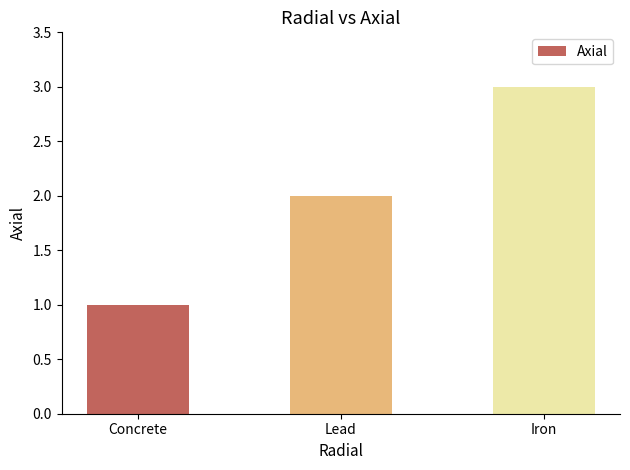

The value at Iron is 3. True or false?

True